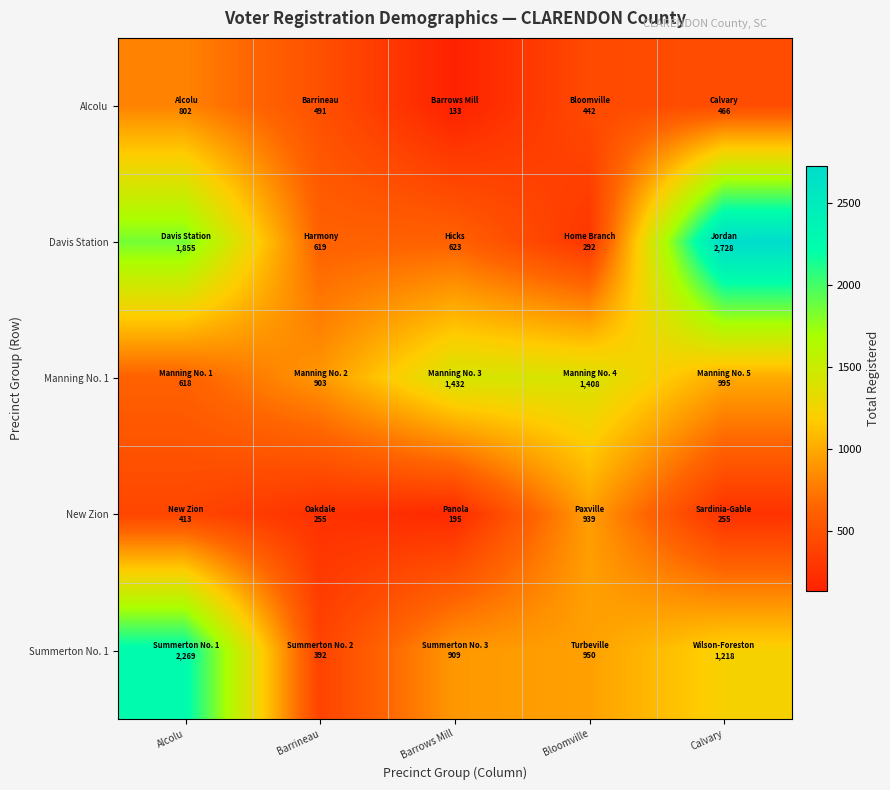

Count the number of data series in this chart.

5